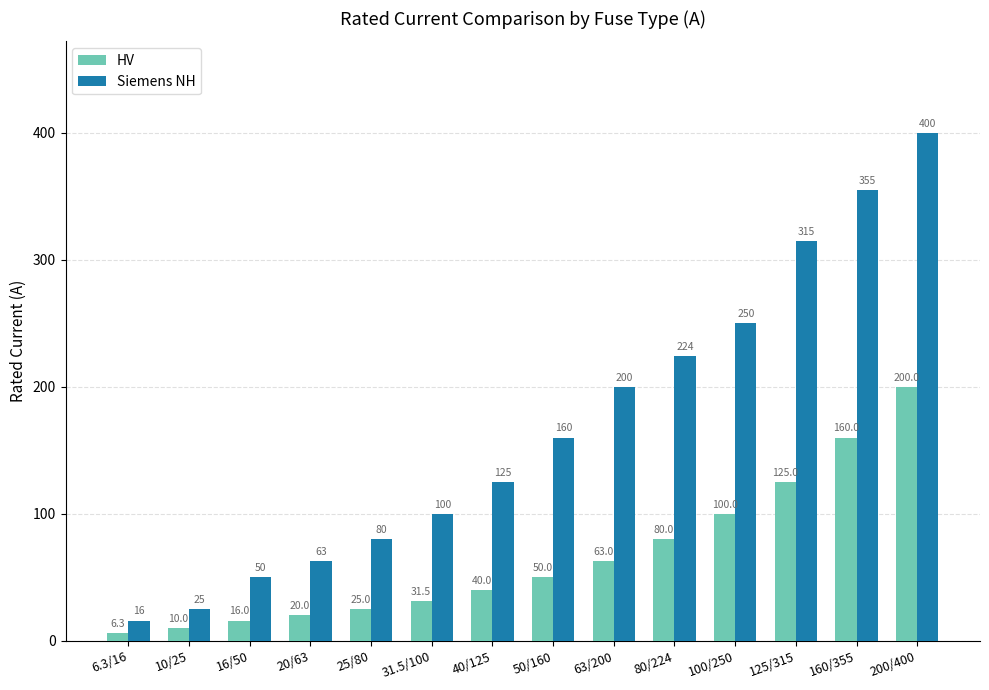

Between 20/63 and 80/224, which series saw the biggest shift?

Siemens NH